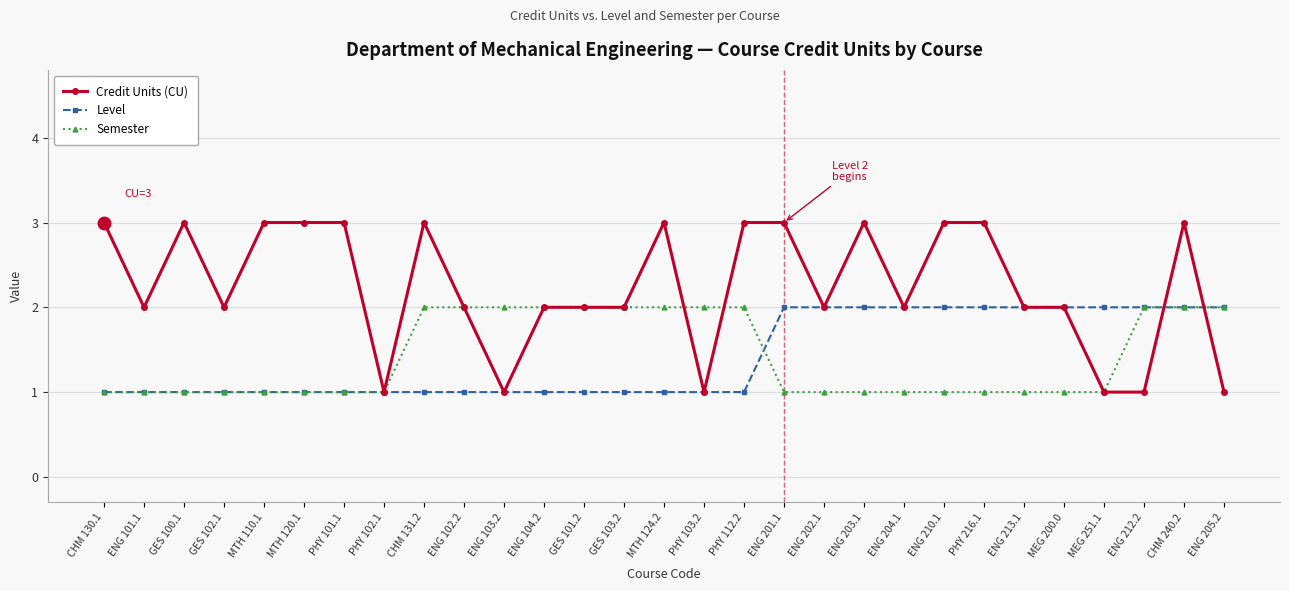

The value of Level at CHM 130.1 is 1. True or false?

True